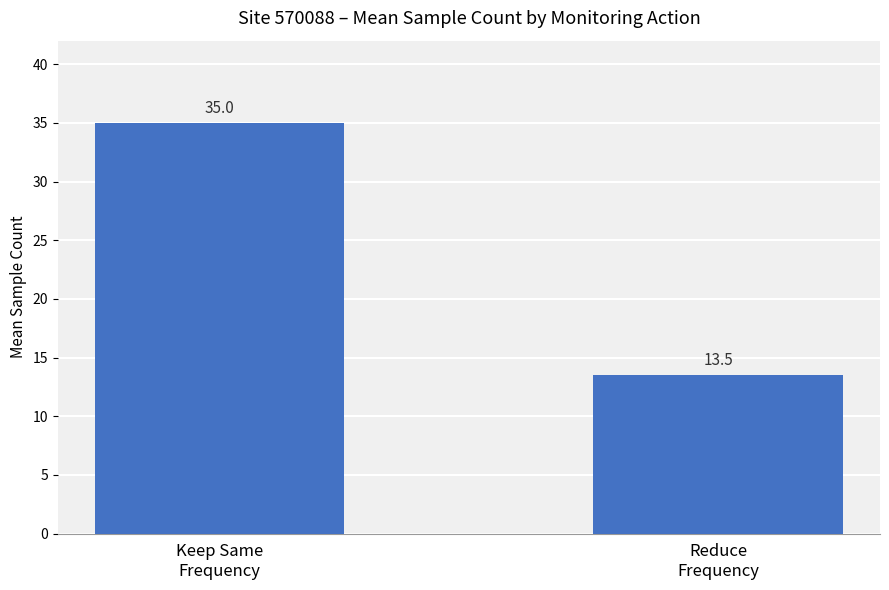

Between Reduce
Frequency and Keep Same
Frequency, which is larger?

Keep Same
Frequency